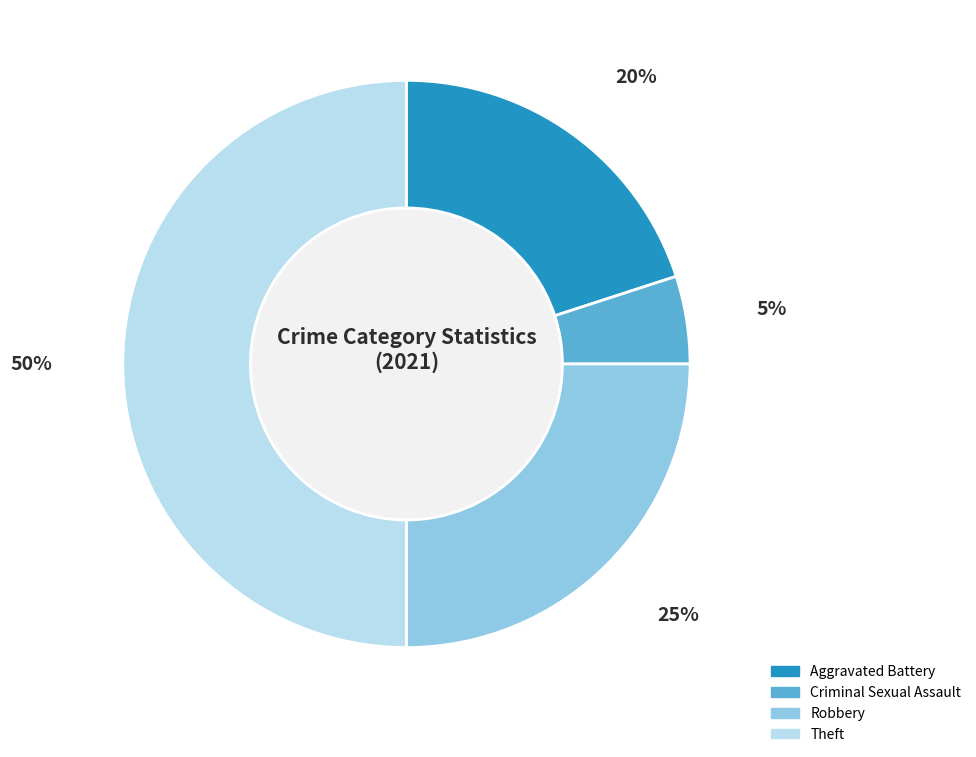

To the nearest percent, what is the difference between the largest and smallest slice percentages?

45%